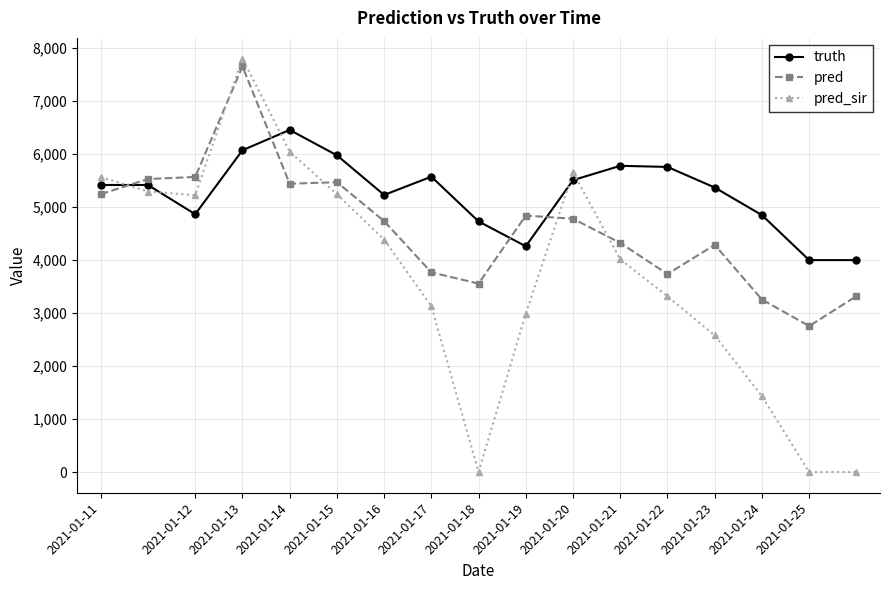

What is the value of the truth point at the 12th from the left?

5771.0